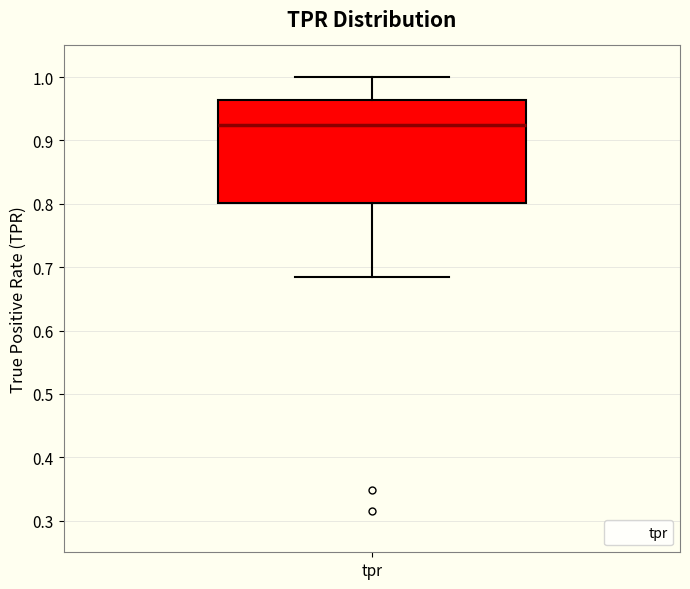

Transcribe this box plot: give where the median line is, the range the box spans, and where the two whiskers end, as read against the y-axis. The values are not printed on the chart, so give them approximately, as read against the axis.

median 0.92, box 0.80 to 0.96, whiskers 0.68 to 1.00